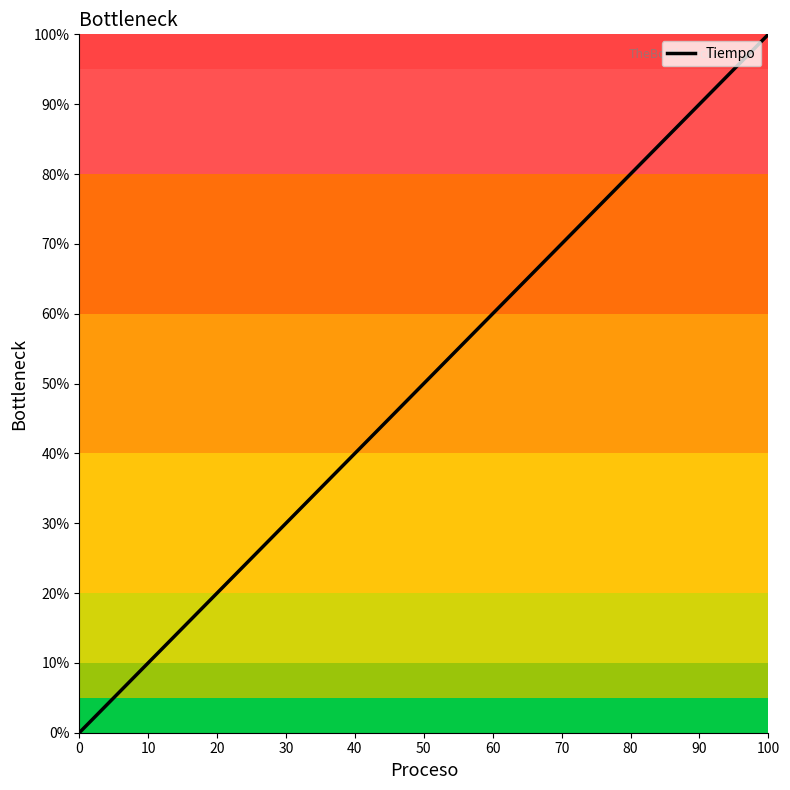

What is the greatest value displayed?

100.0